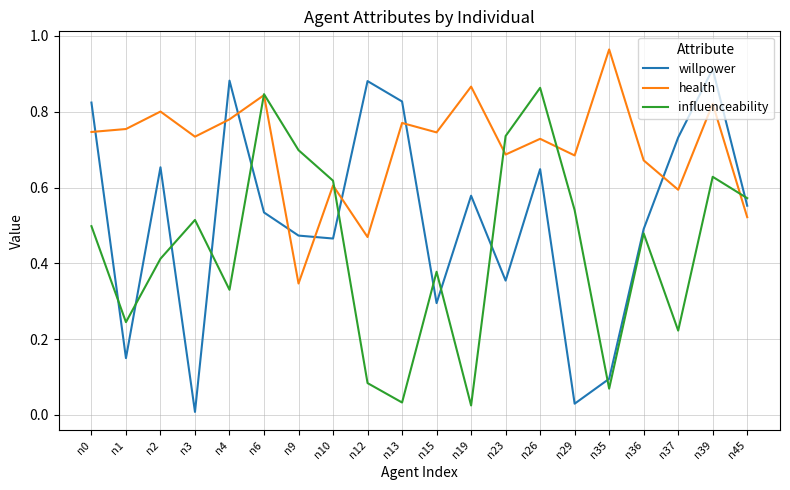

What are all the series names shown in the legend?

willpower, health, influenceability